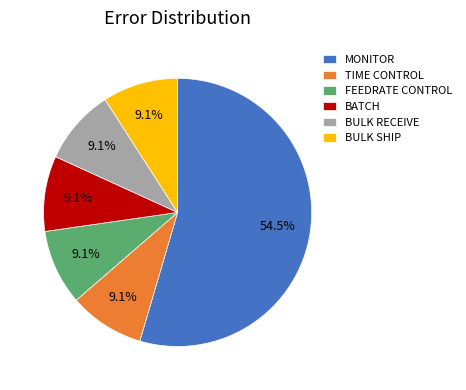

Do FEEDRATE CONTROL and BULK RECEIVE together represent more than half of the pie?

No